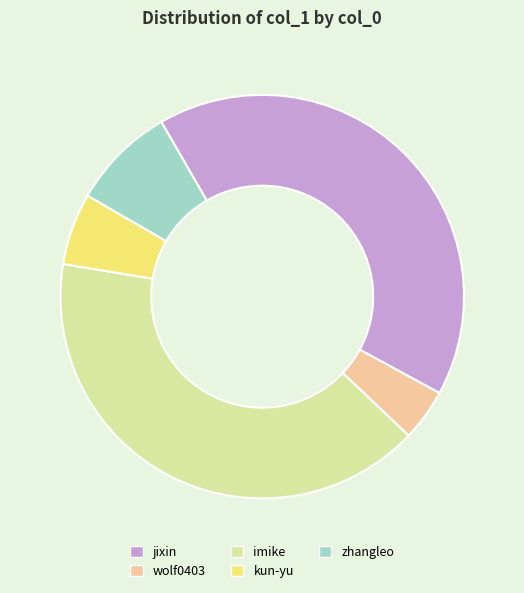

Rank the categories by value from lowest to highest.

wolf0403, kun-yu, zhangleo, imike, jixin